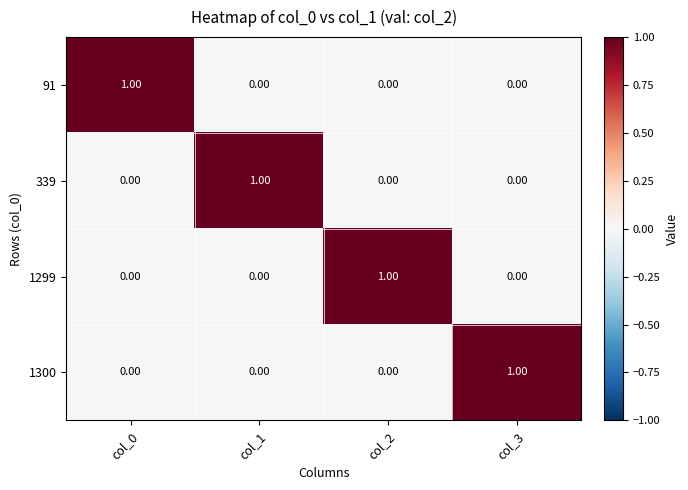

At how many categories does at least one series exceed 0?

4